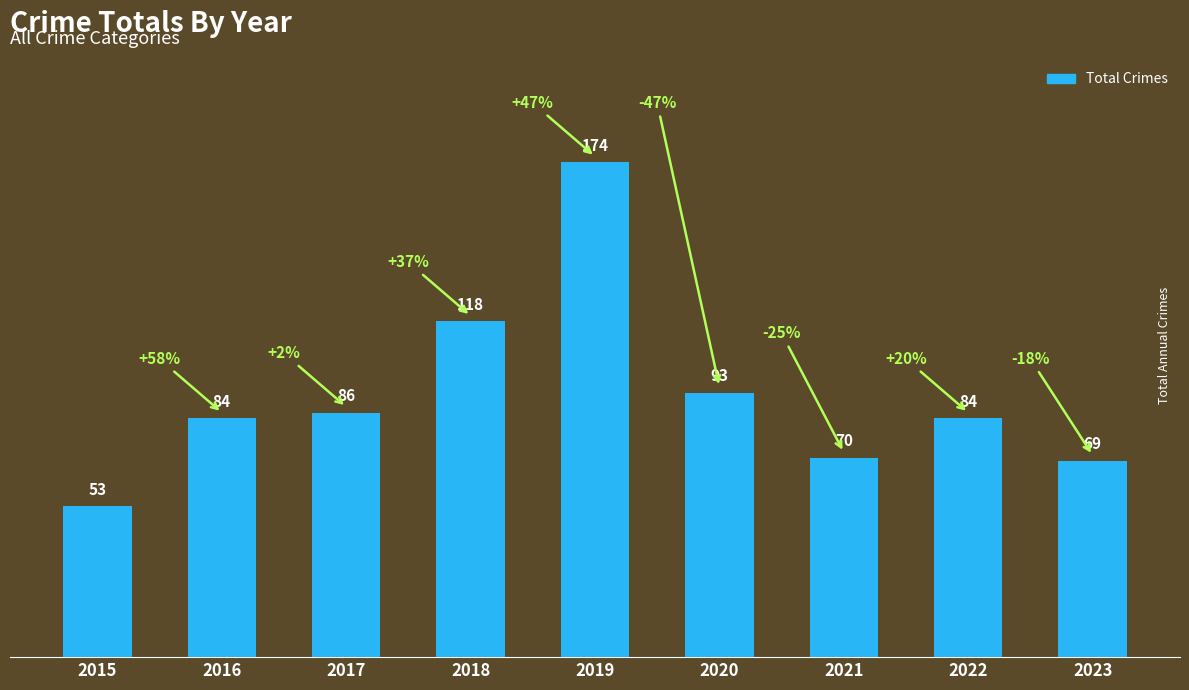

What is the value of the 4th bar from the left?

118